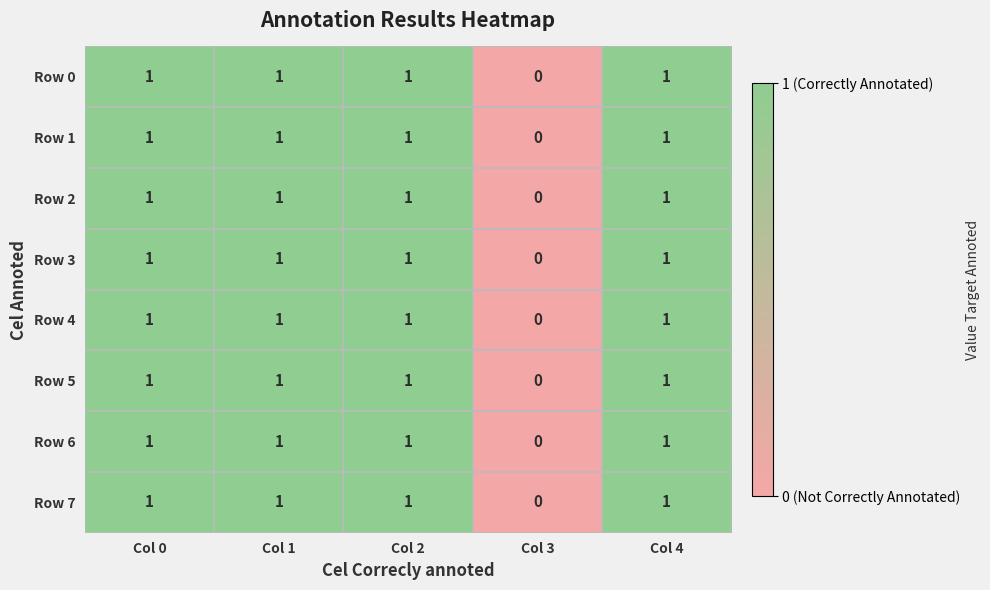

Where is Row 1 nearest to the value 0?

Col 3